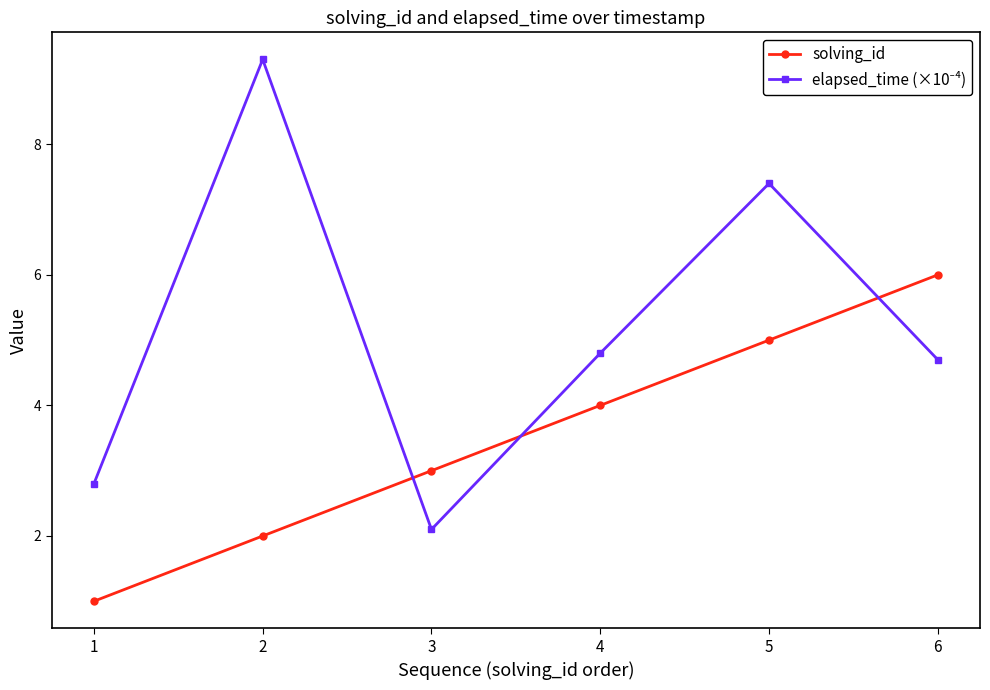

Which label corresponds to the largest value in the chart?

2